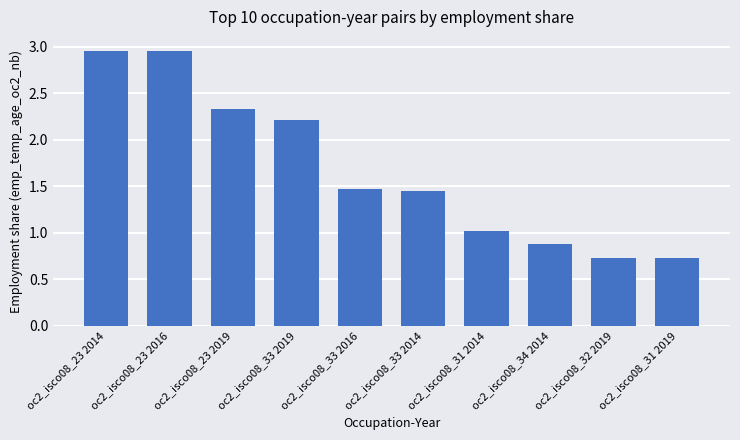

What is the difference between the values at oc2_isco08_23 2019 and oc2_isco08_31 2014?

1.3